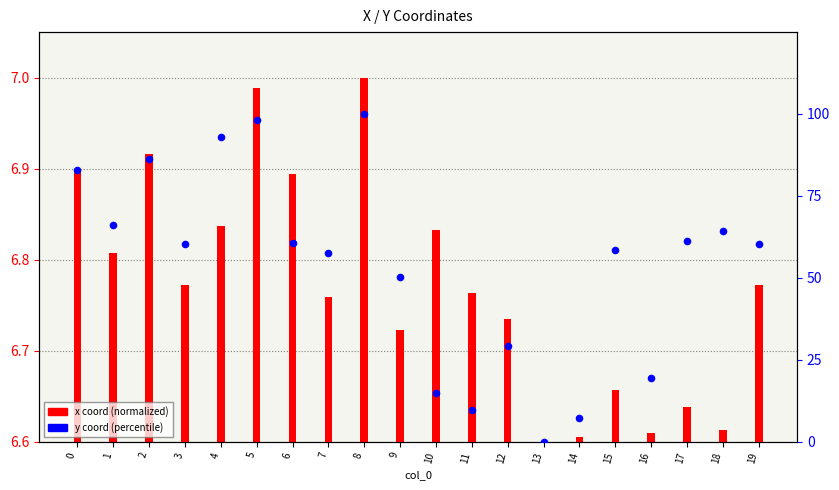

Which series has the largest total across all categories?

y coord (percentile)